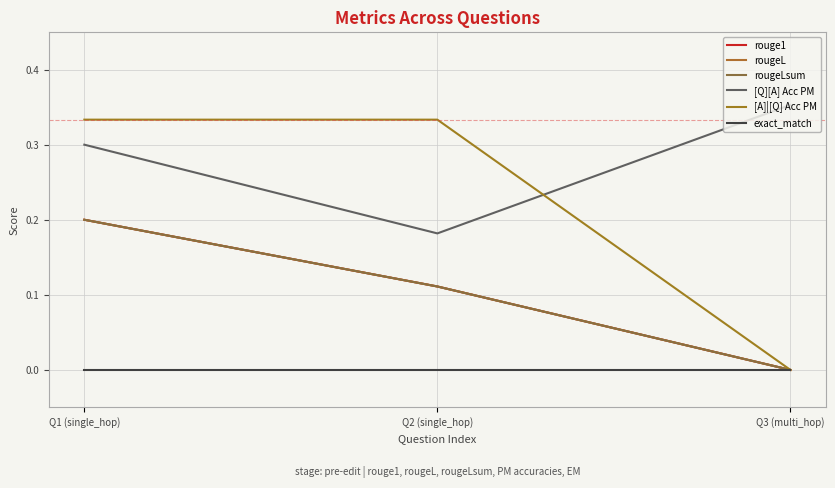

Which series changed the most between Q2 (single_hop) and Q3 (multi_hop)?

[A]|[Q] Acc PM